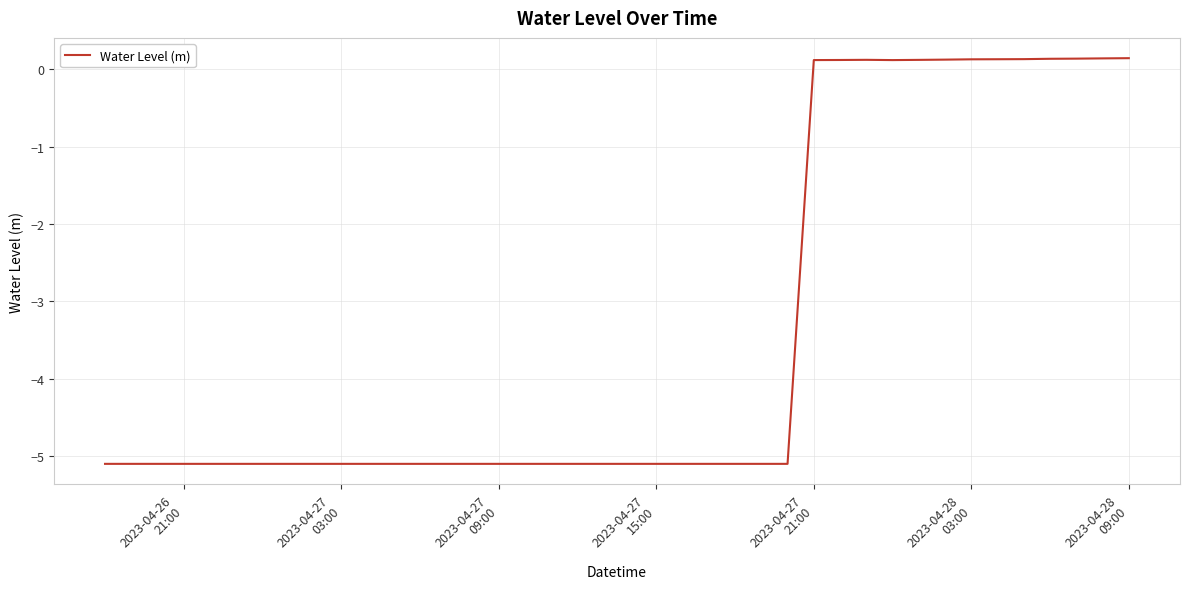

What is the minimum value shown in the chart?

-5.1